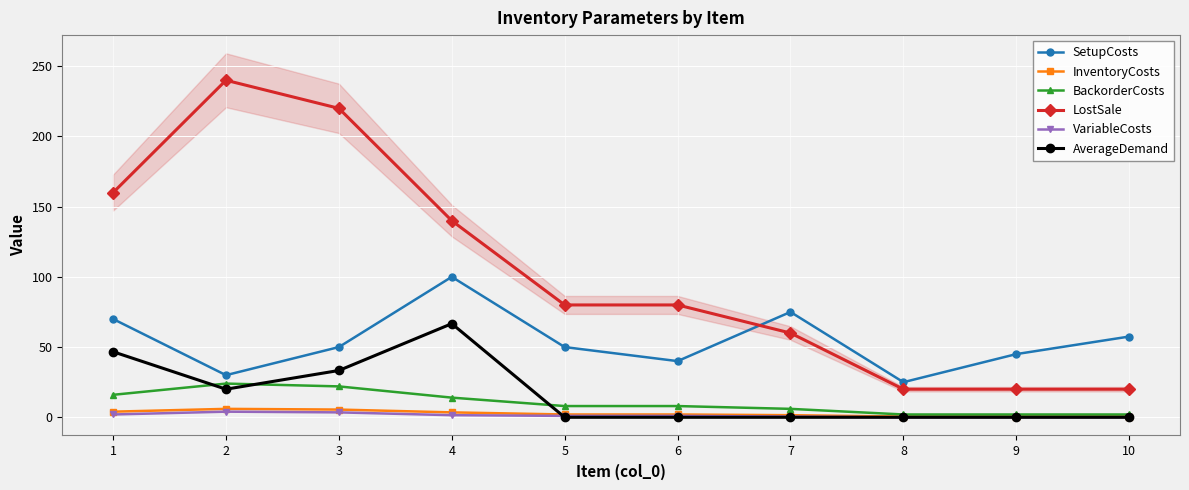

At which category does the chart reach its peak across all series?

2